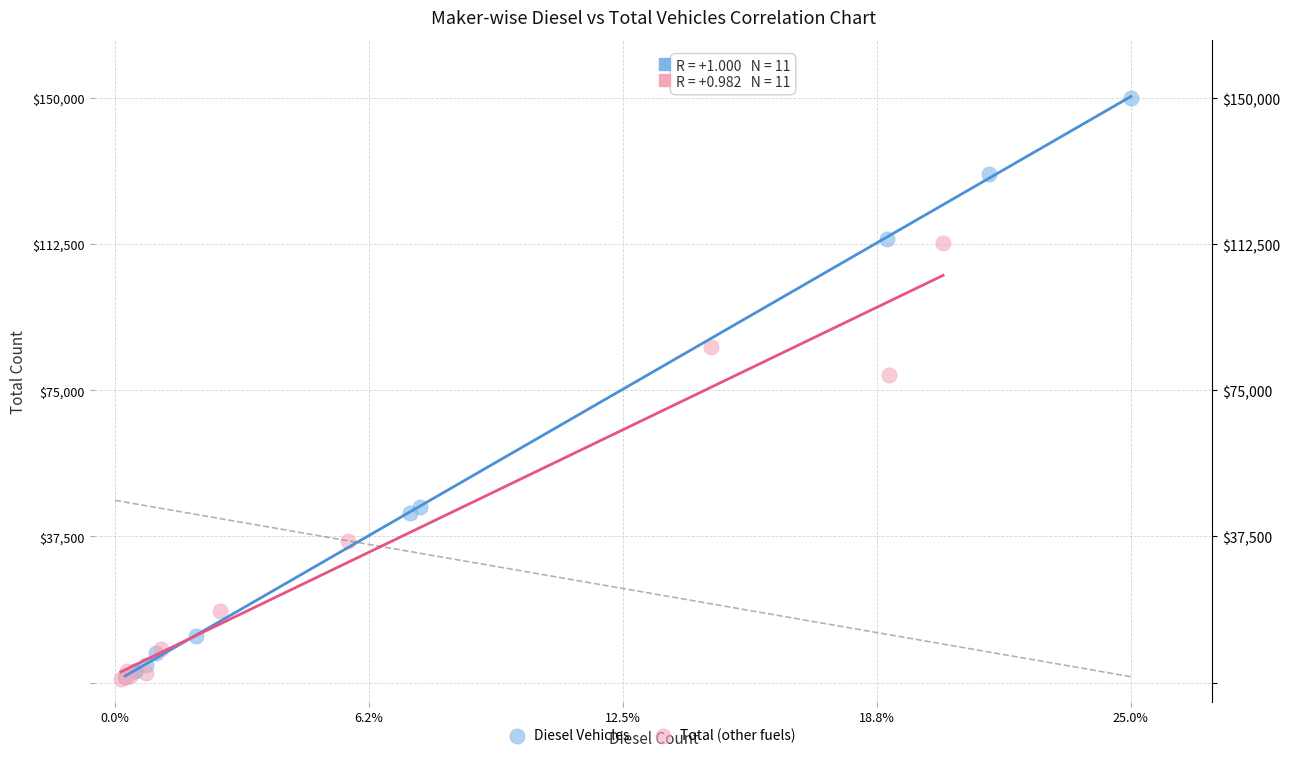

What are all the series names shown in the legend?

Diesel Vehicles, Total (other fuels)